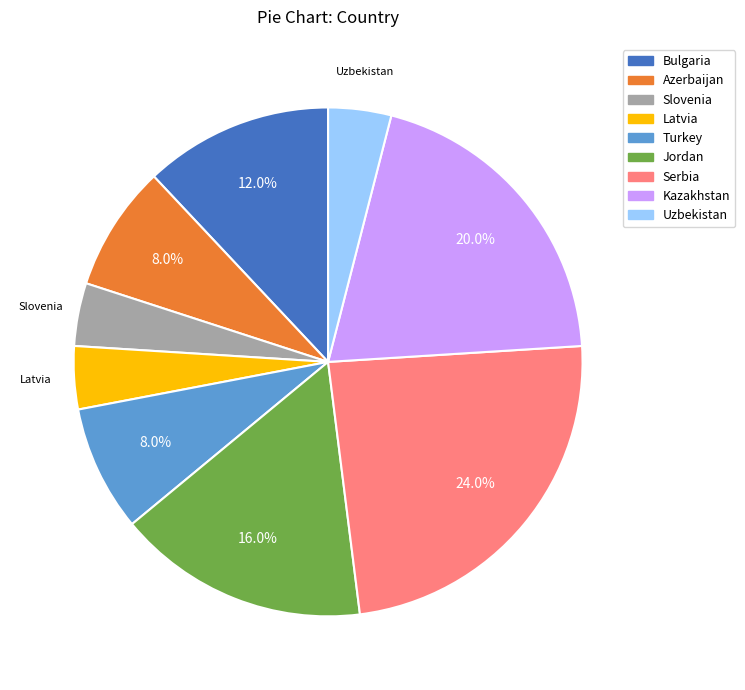

What portion of the pie excludes Kazakhstan?

80.0%